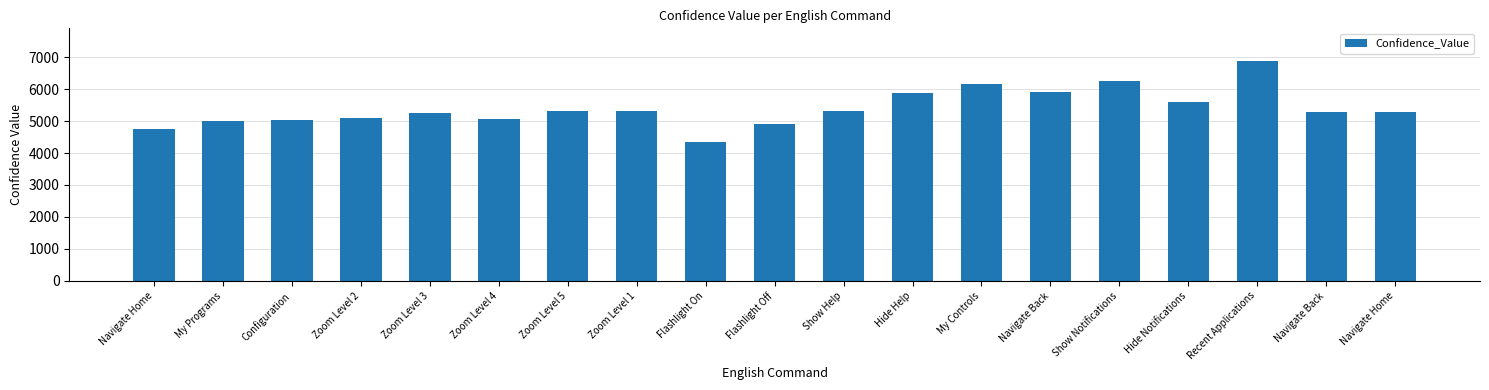

Which category has the lowest value across all series?

Flashlight On